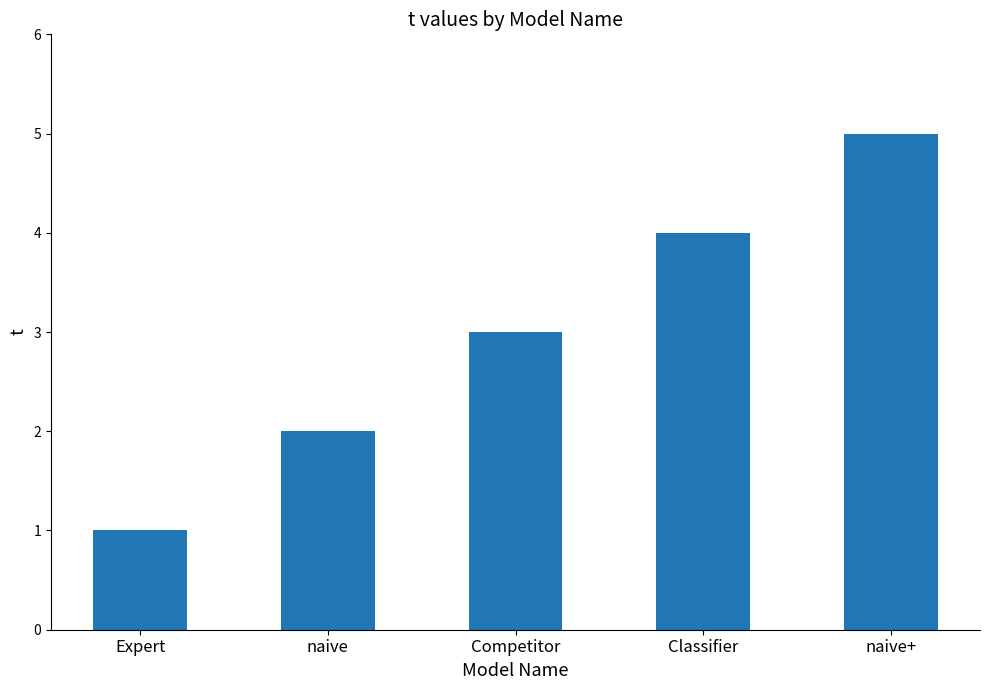

What is the minimum value shown in the chart?

1